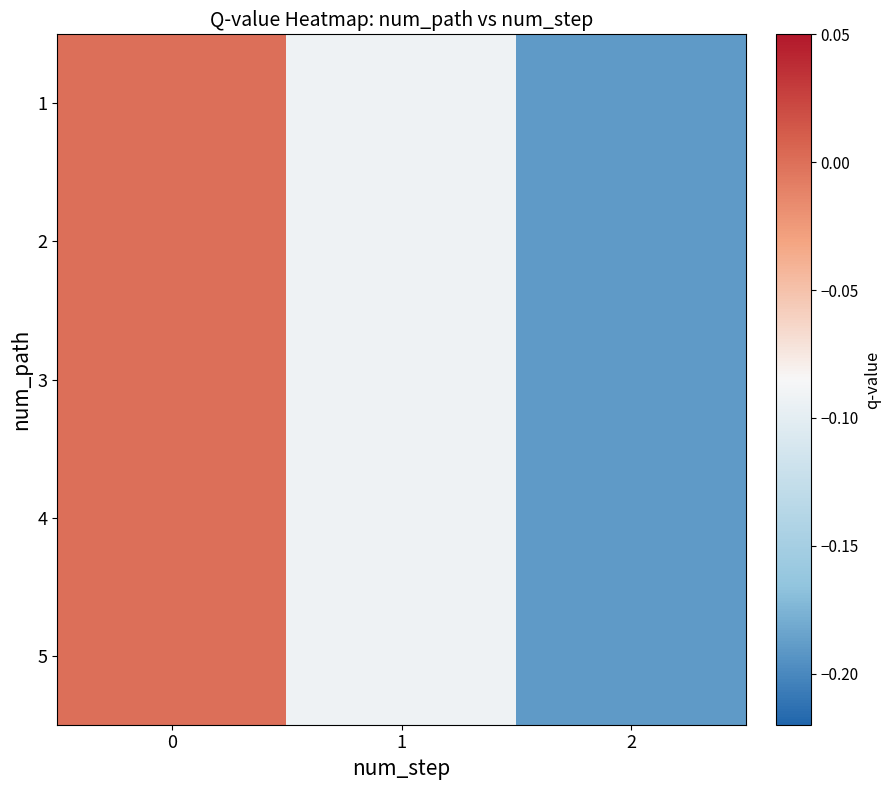

Which has a higher value, 1 or 2?

1